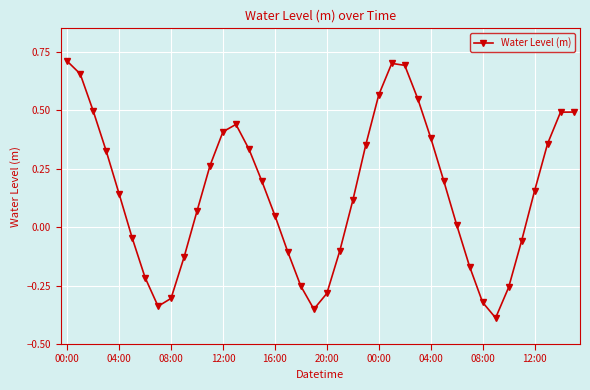

True or false: there are more than 0 points higher than both neighbors.

True